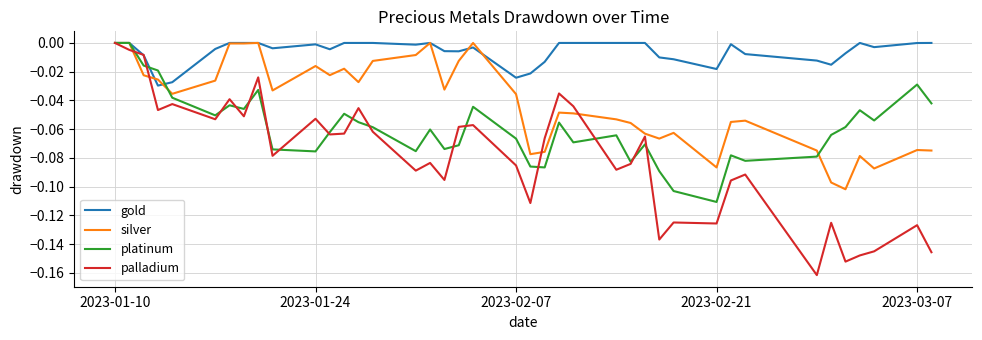

Rank the series by their average value, from lowest to highest.

palladium, platinum, silver, gold